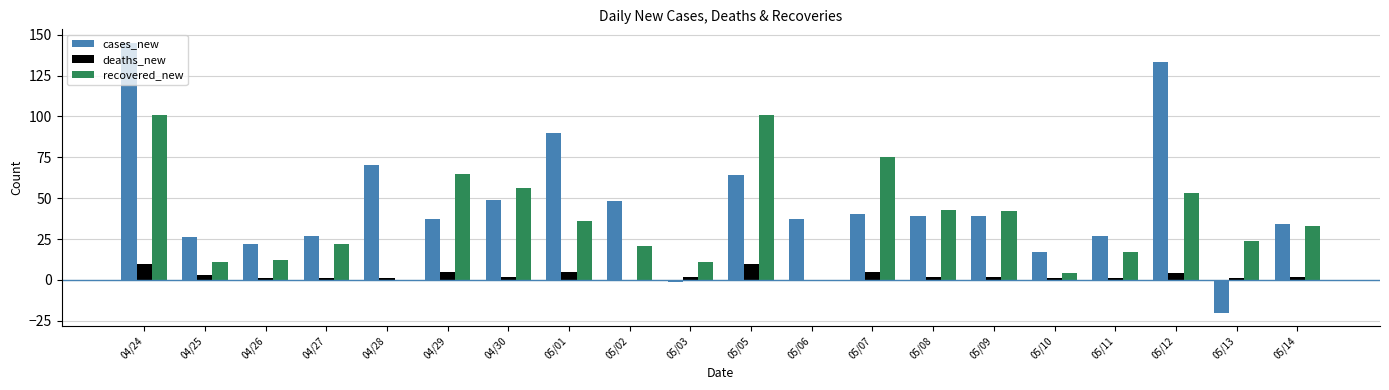

Which series has the largest total across all categories?

cases_new